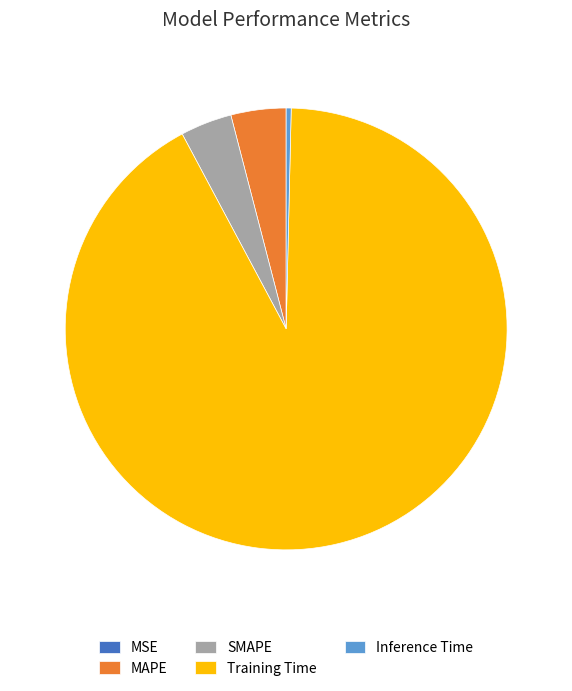

Which category has the biggest portion of the pie?

Training Time